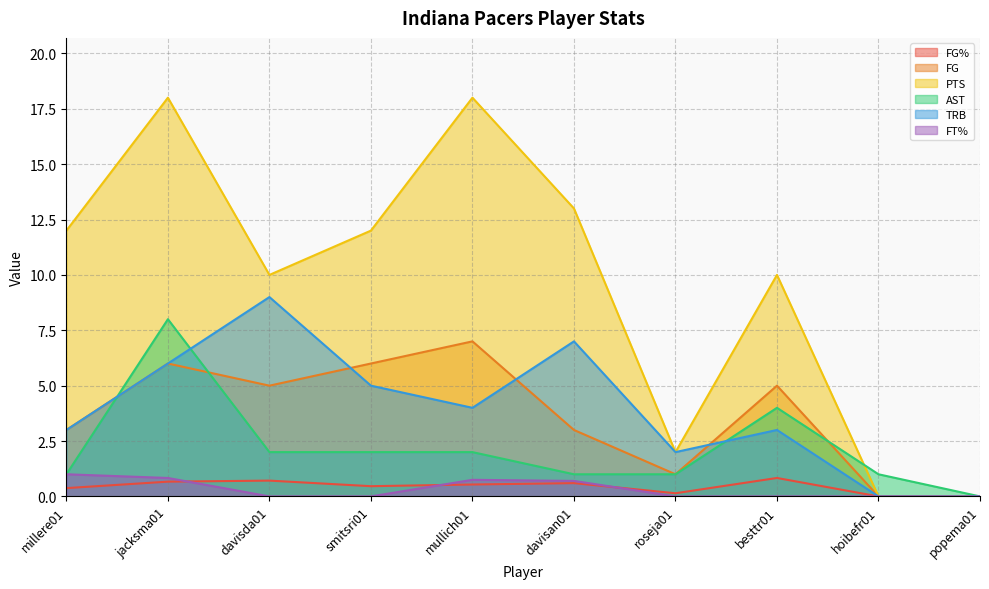

At which category does the chart reach its peak across all series?

jacksma01